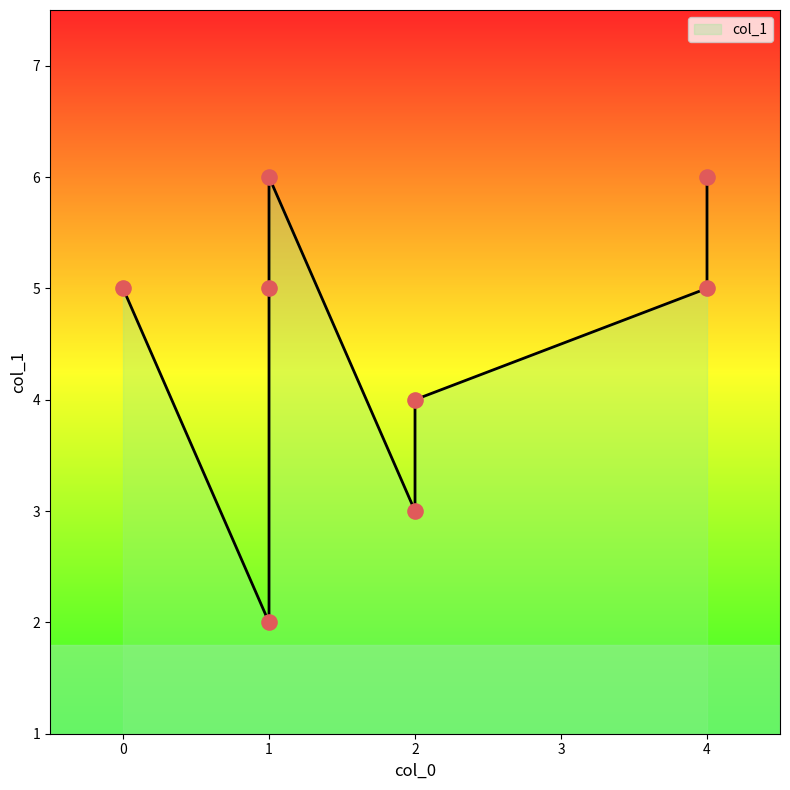

Approximately how many times larger is the value at 1 compared to 2?

0.7